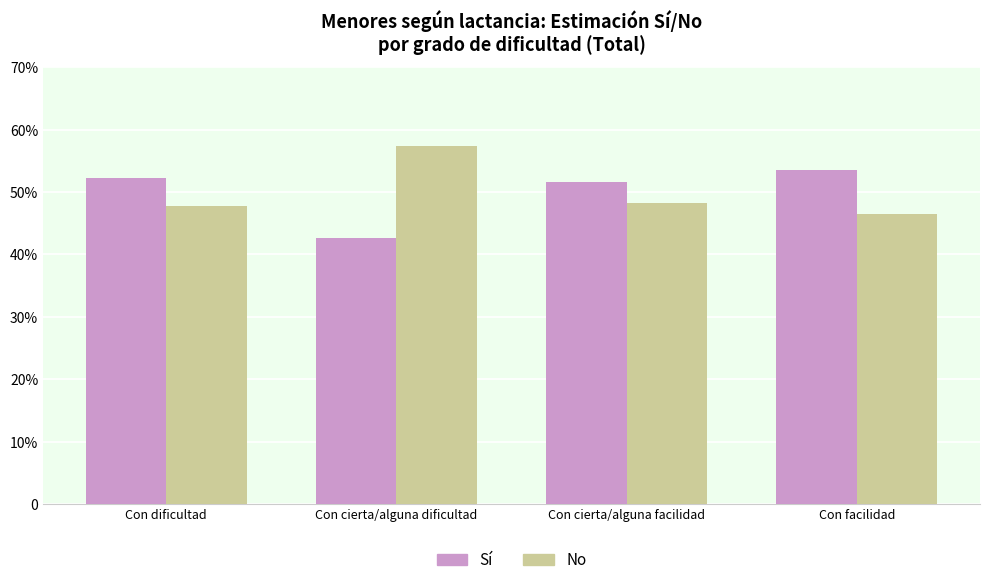

Does the chart contain any negative values?

No